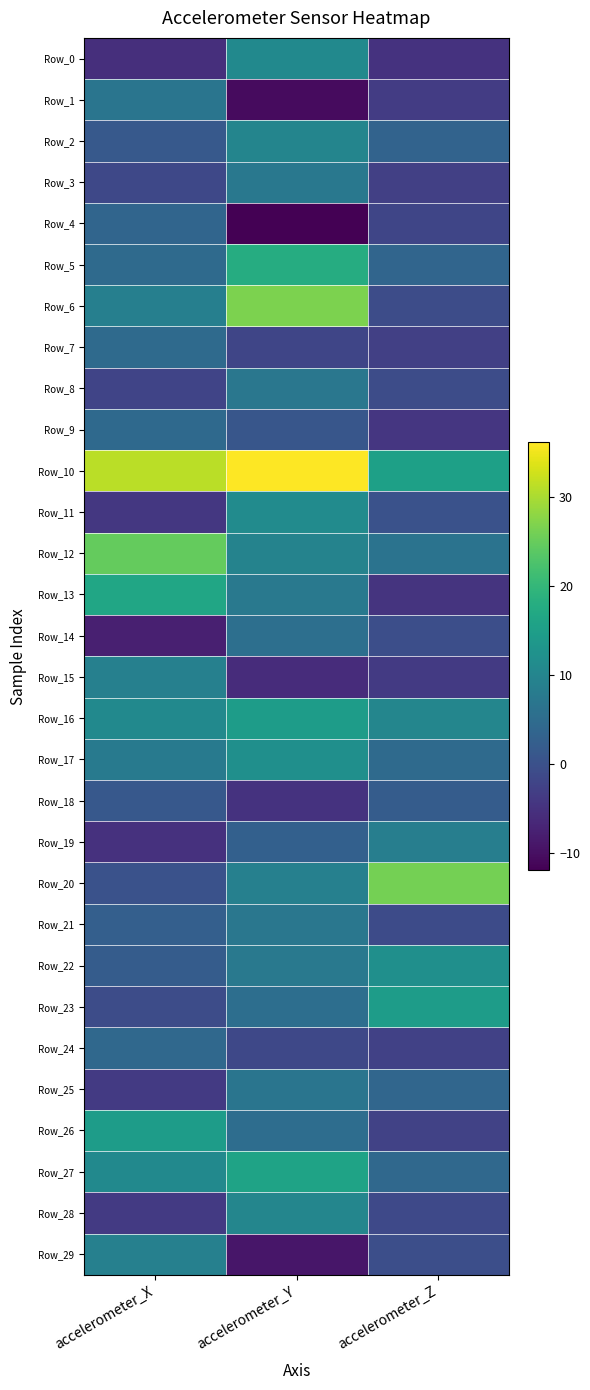

Between accelerometer_Z and accelerometer_X, which is larger?

accelerometer_Z